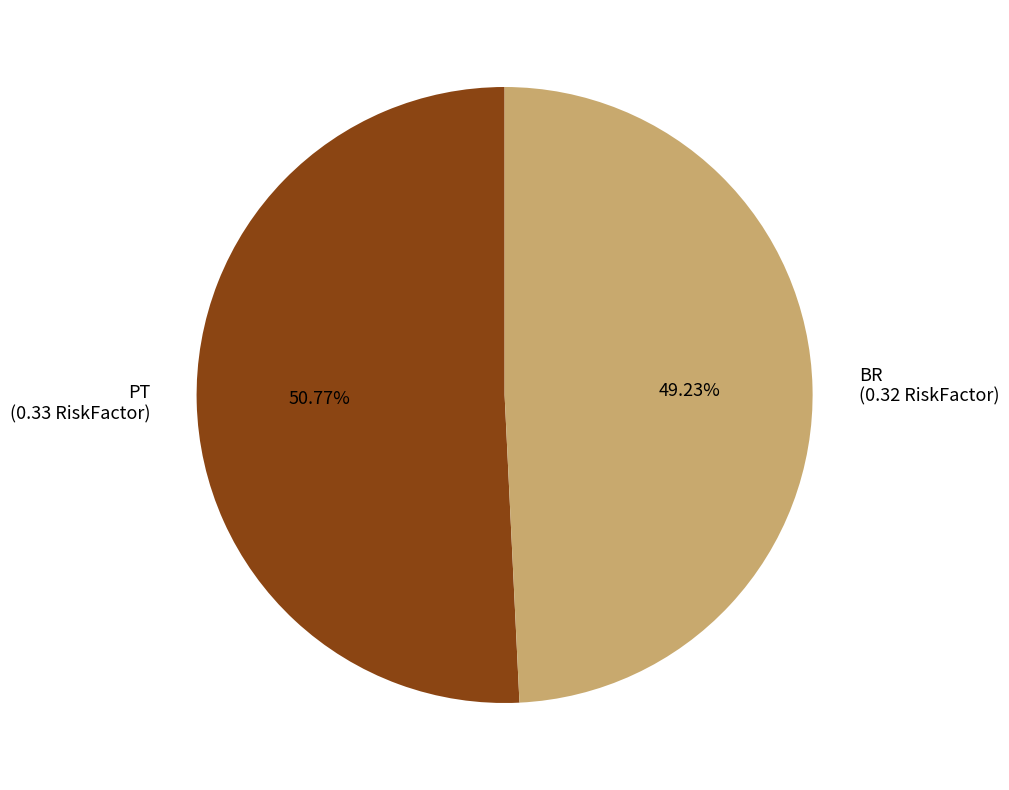

Is it true that PT is 51% of the pie?

True